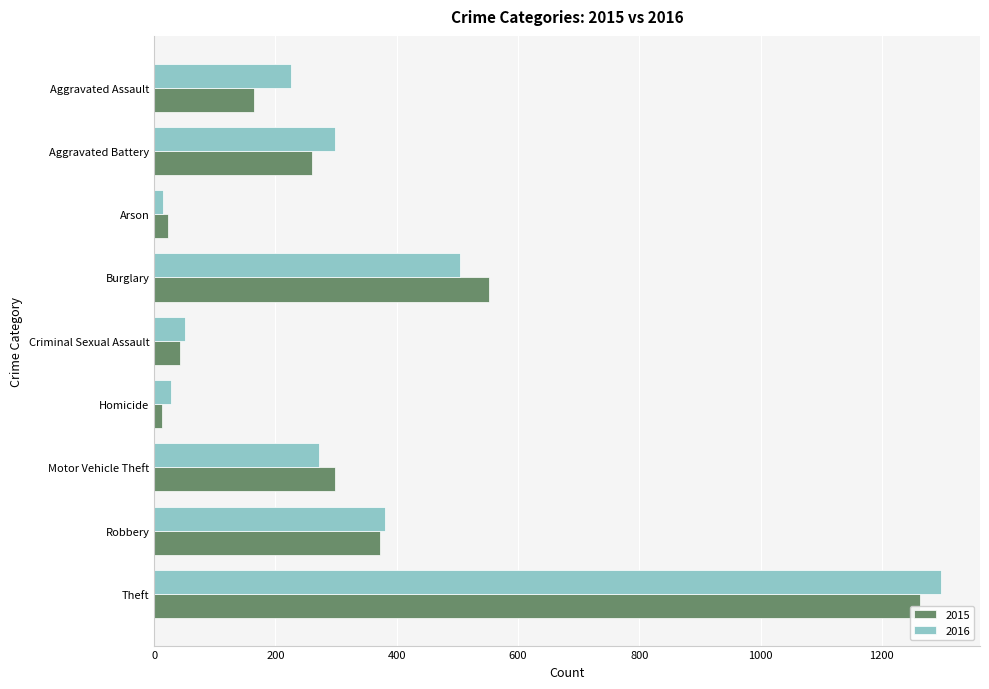

What are all the series names shown in the legend?

2015, 2016